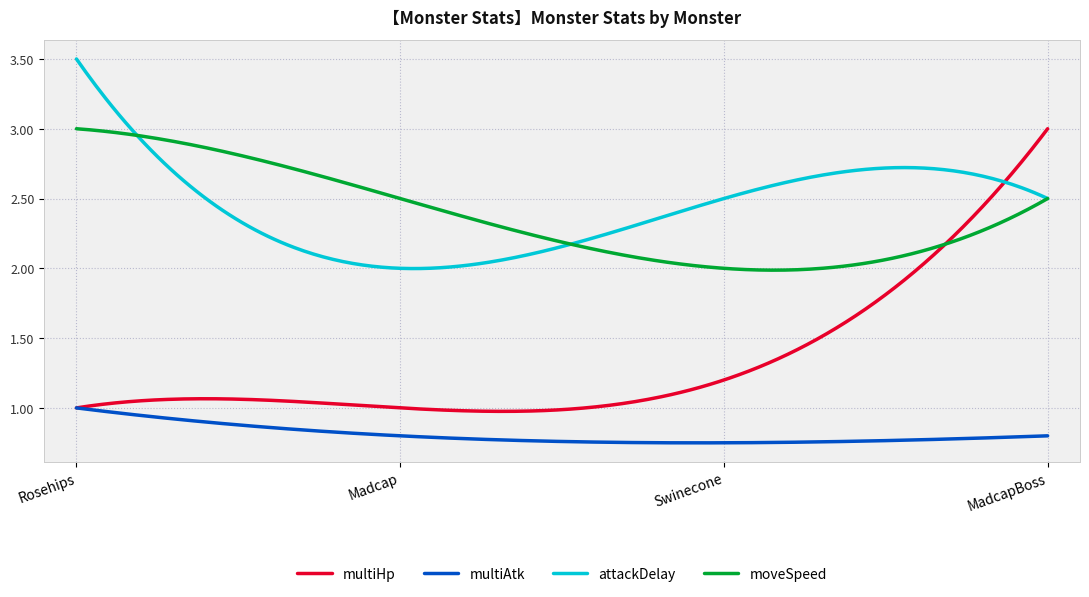

True or false: moveSpeed and multiAtk intersect in this chart.

False